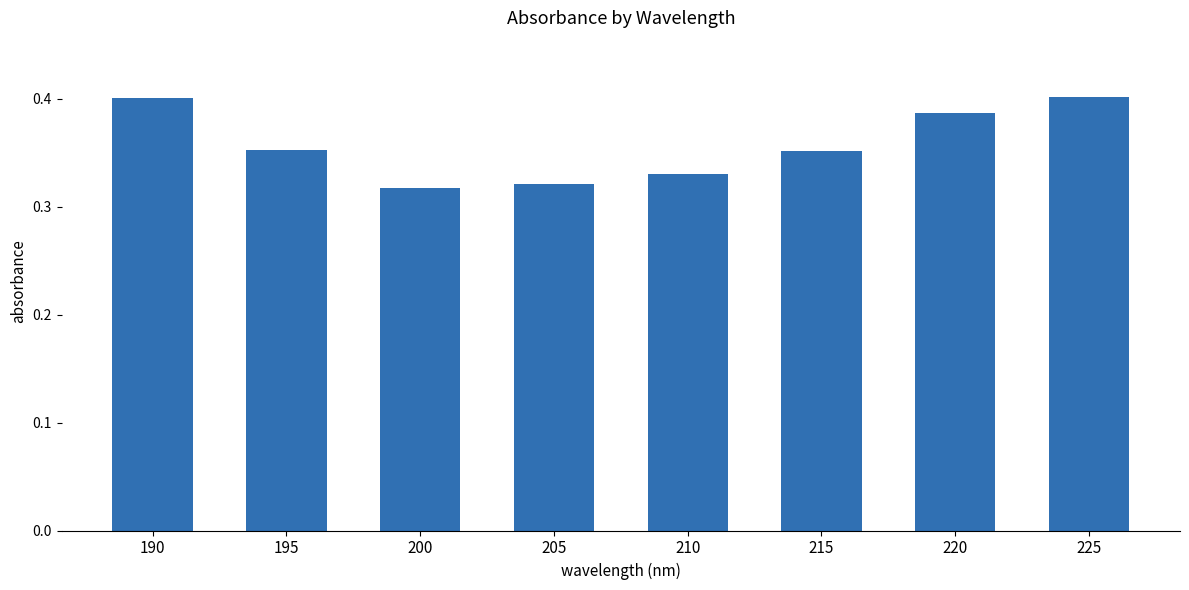

What is the sum of the values at 190 and 210?

0.7